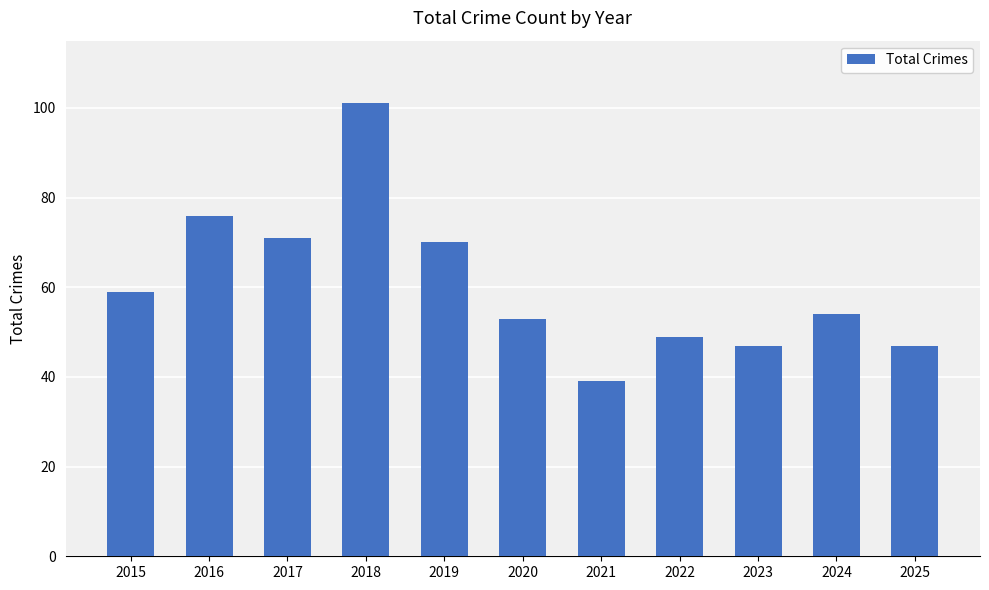

The value at 2025 is 47. True or false?

True